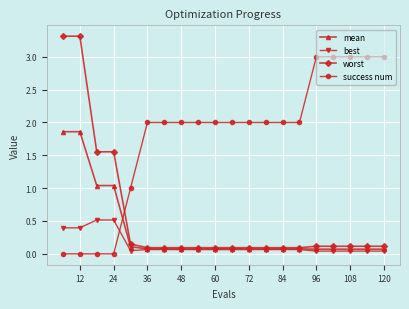

Which series has the largest total across all categories?

success num